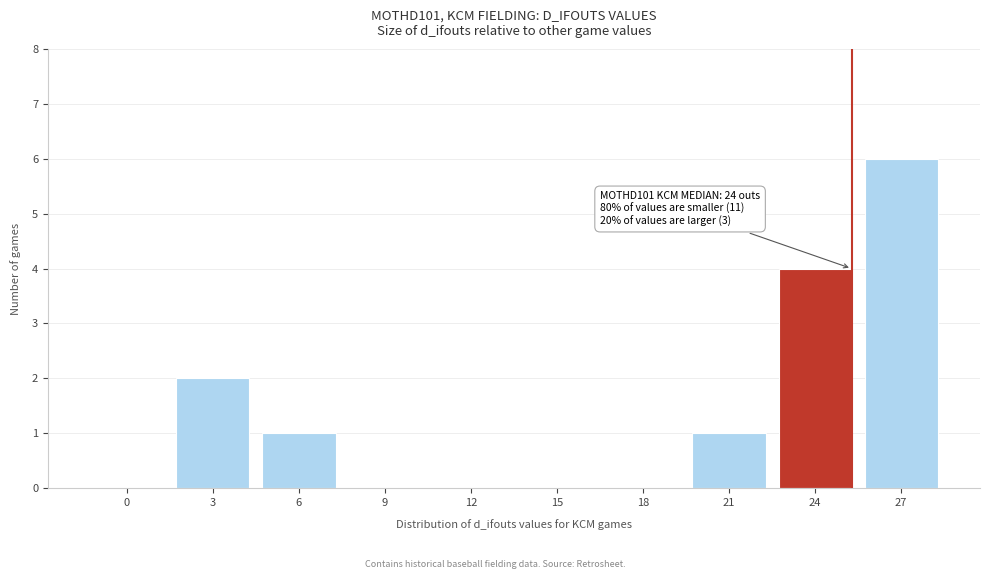

Reading left to right, list all the values displayed in this chart.

0=0	3=2	6=1	9=0	12=0	15=0	18=0	21=1	24=4	27=6